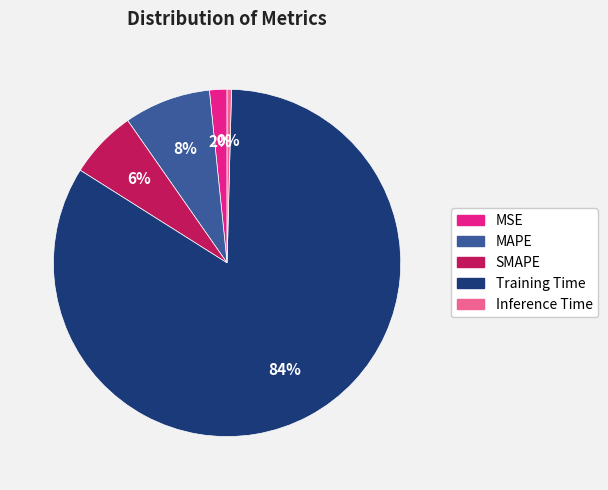

Which has a higher value, MAPE or SMAPE?

MAPE